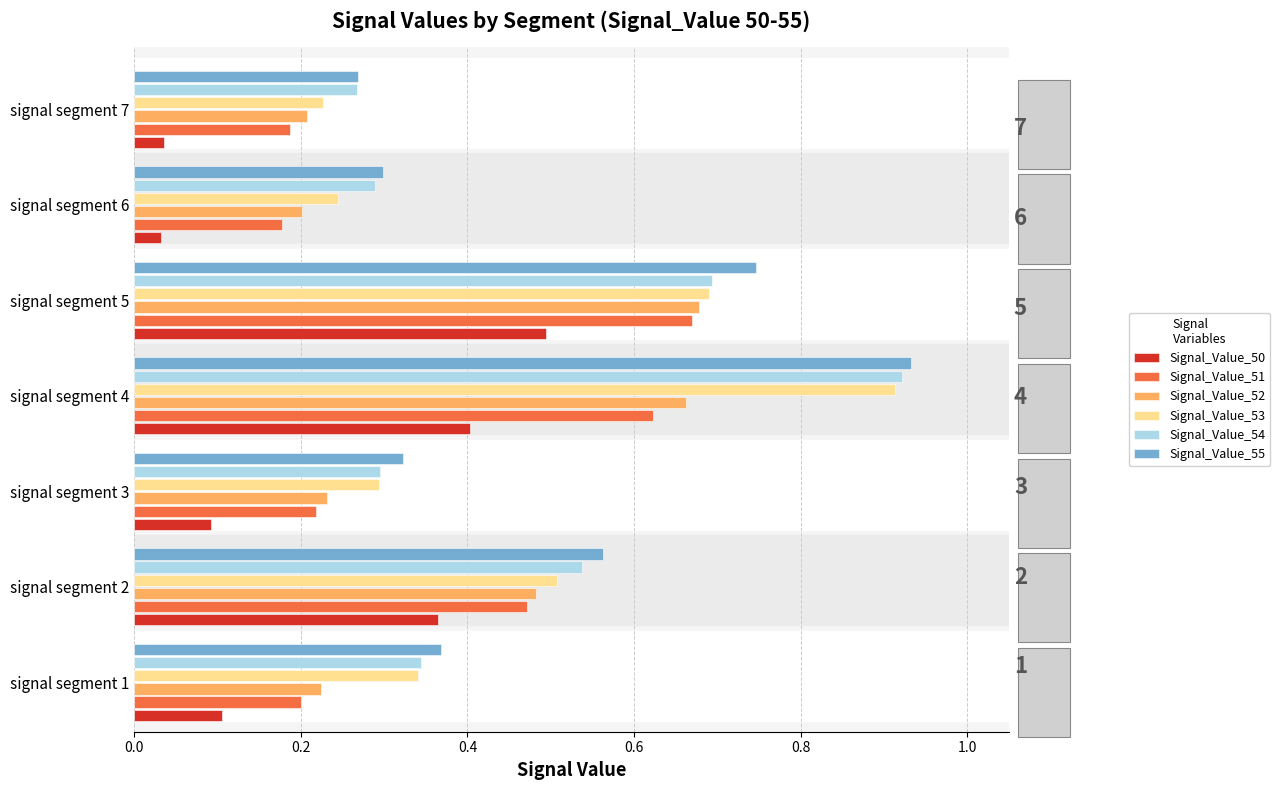

What is the sum of the Signal_Value_52 values at signal segment 3 and signal segment 5?

0.9